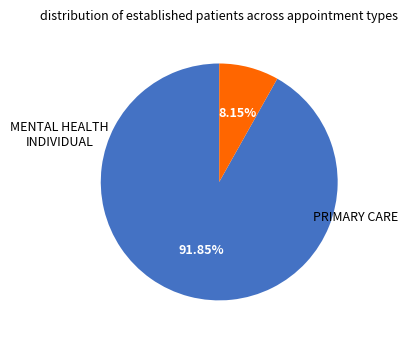

Does any single category account for the majority?

Yes